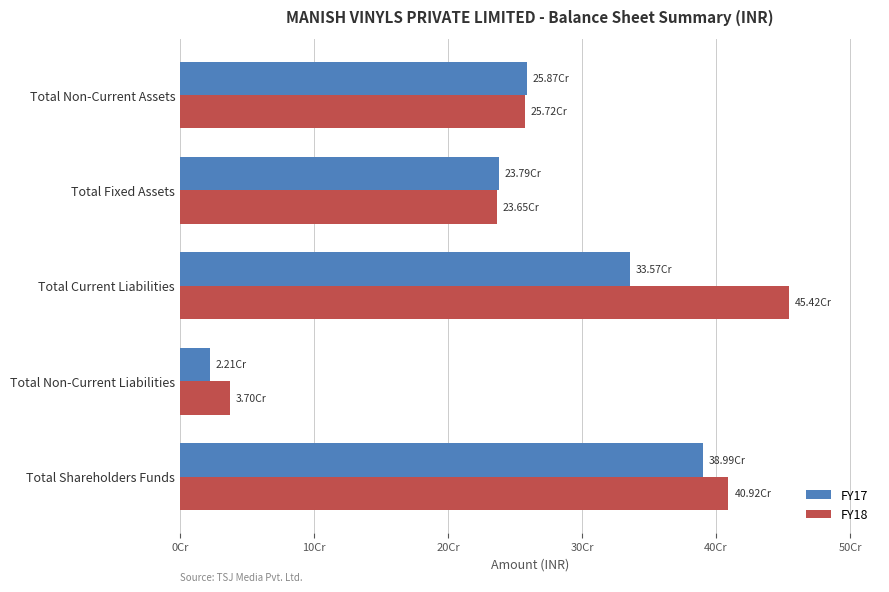

What are all the series names shown in the legend?

FY17, FY18